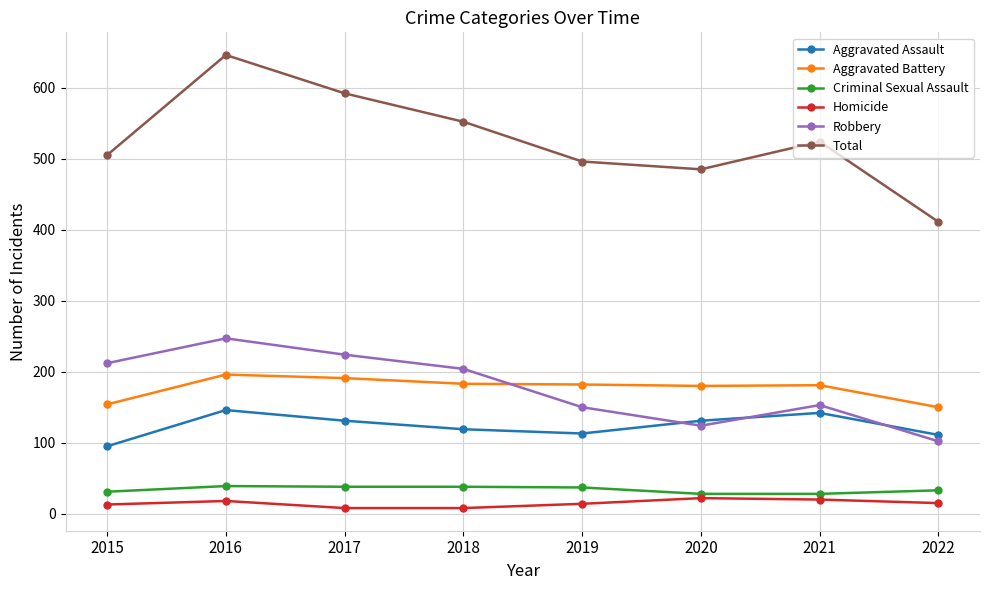

Is the value of Robbery at 2015 greater than the value of Homicide at 2015?

Yes